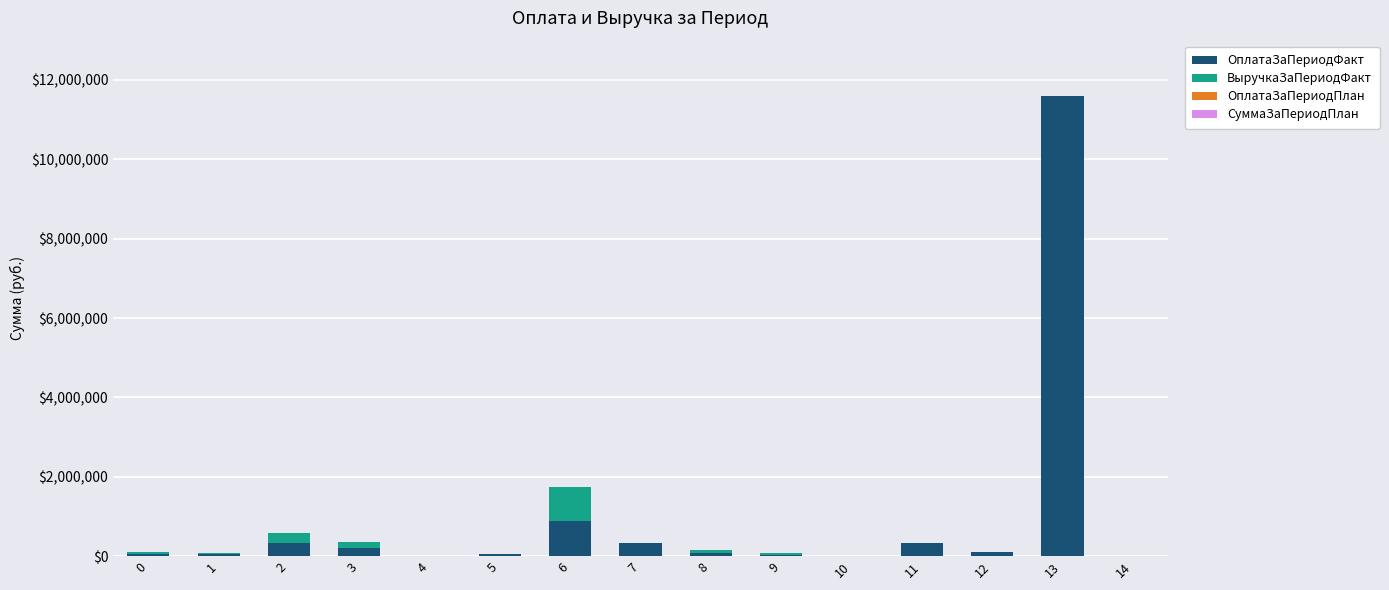

What is the highest value of the ОплатаЗаПериодФакт series?

11600000.0